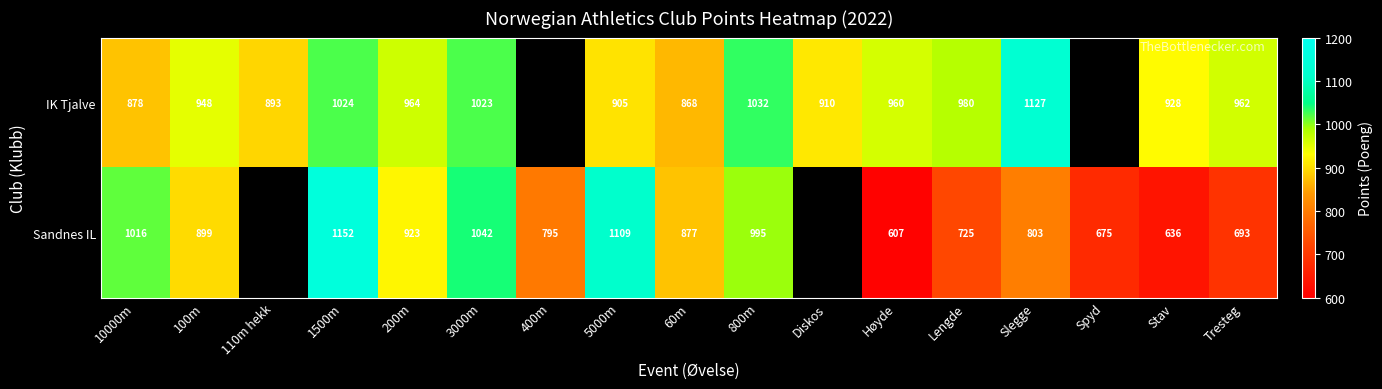

Rank the series at Slegge from lowest to highest value.

Sandnes IL, IK Tjalve